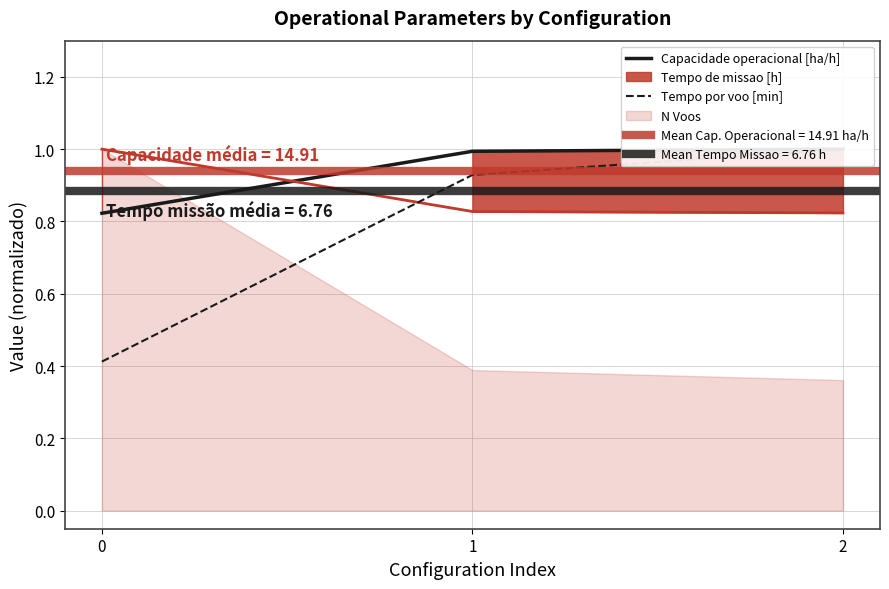

What is the sum of the Tempo por voo [min] values at 2 and 1?

1.9